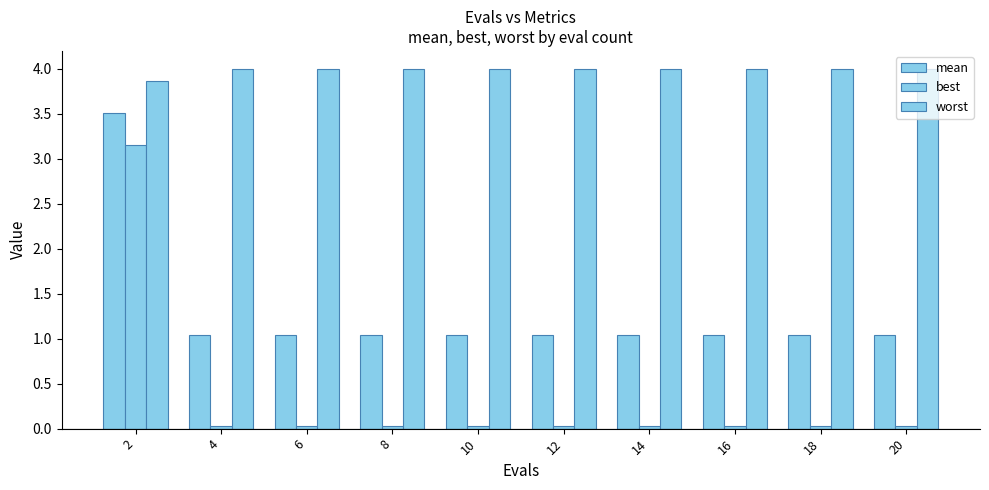

What is the average value of the worst series?

4.0